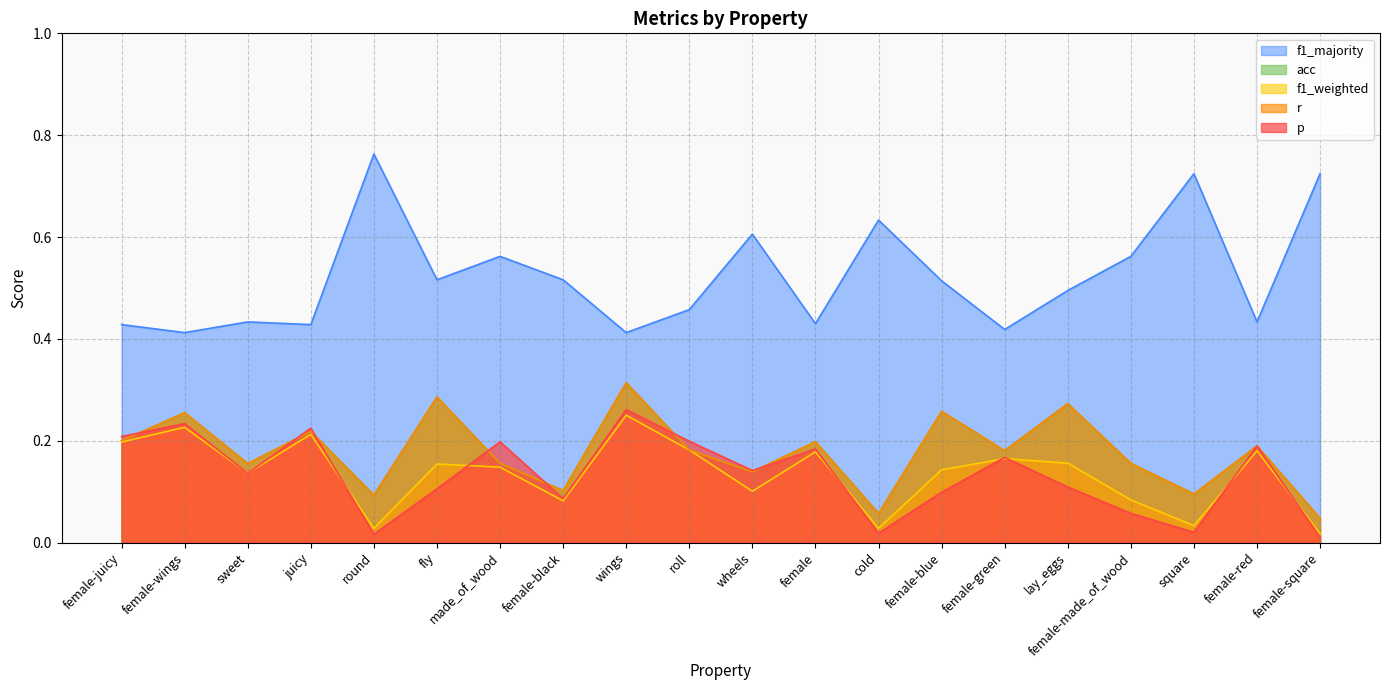

What is the total value across all series at square?

1.0